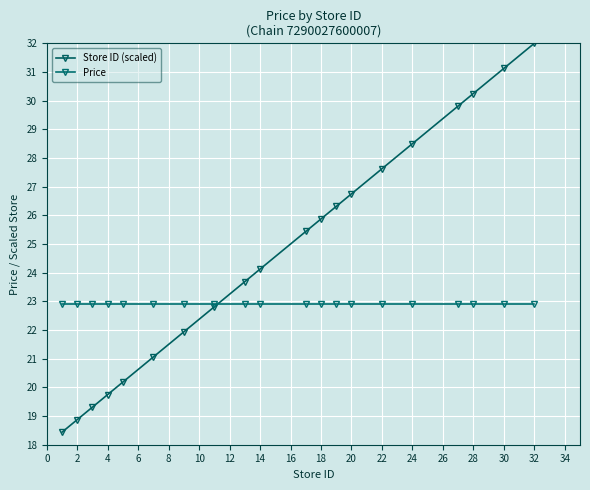

Is this an area chart (filled region under the line)?

No